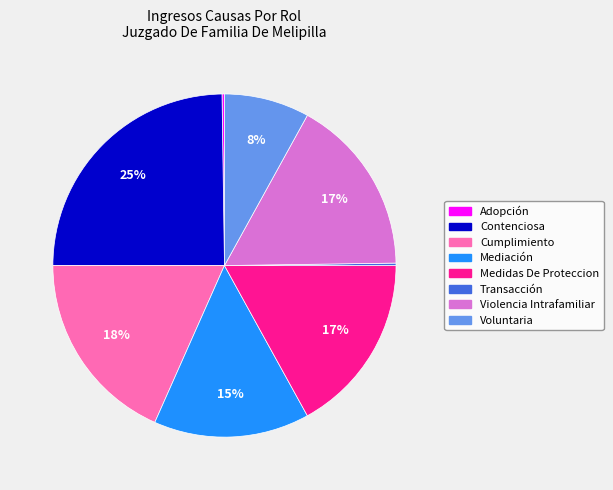

Does Cumplimiento account for over 50% of the chart?

No